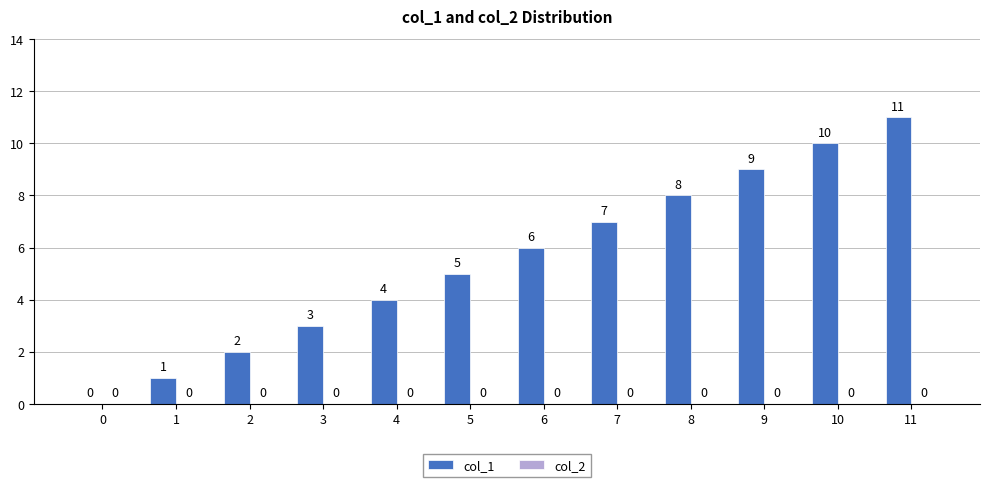

The value at 5 is 5. True or false?

True